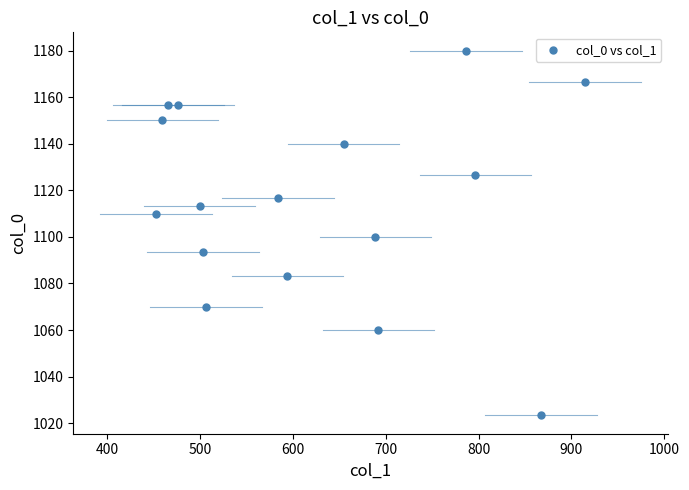

What is the range of Y values (max minus min)?

156.7